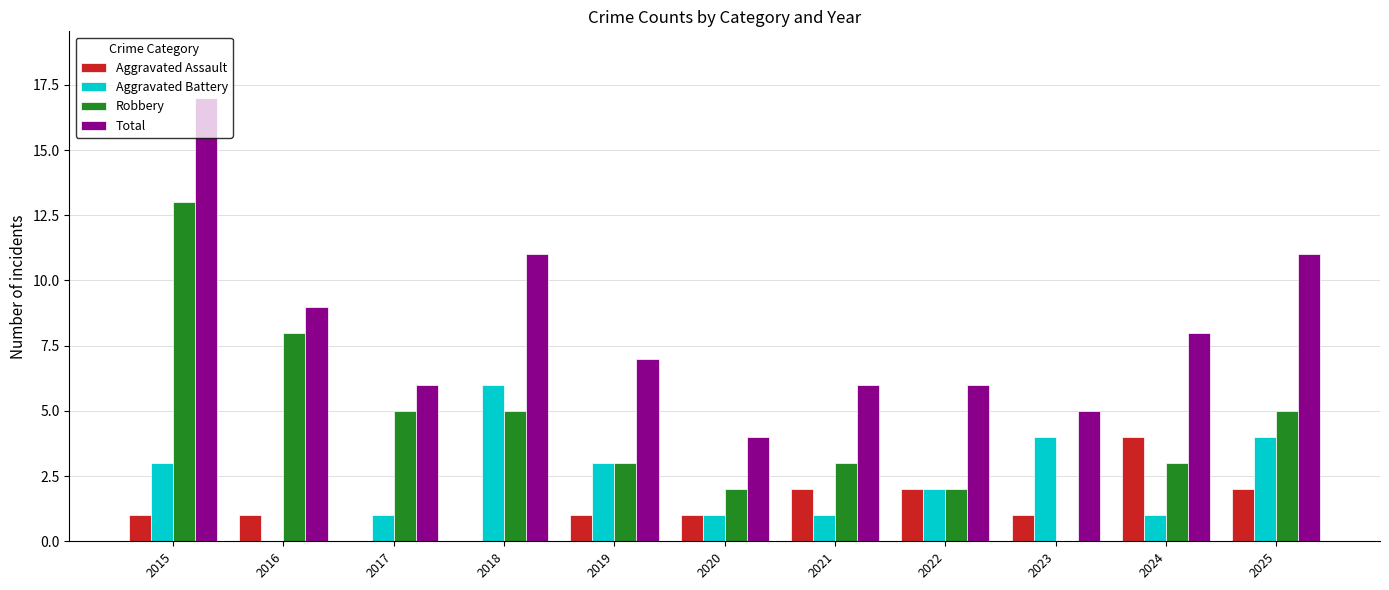

Which series changed the most between 2023 and 2025?

Total